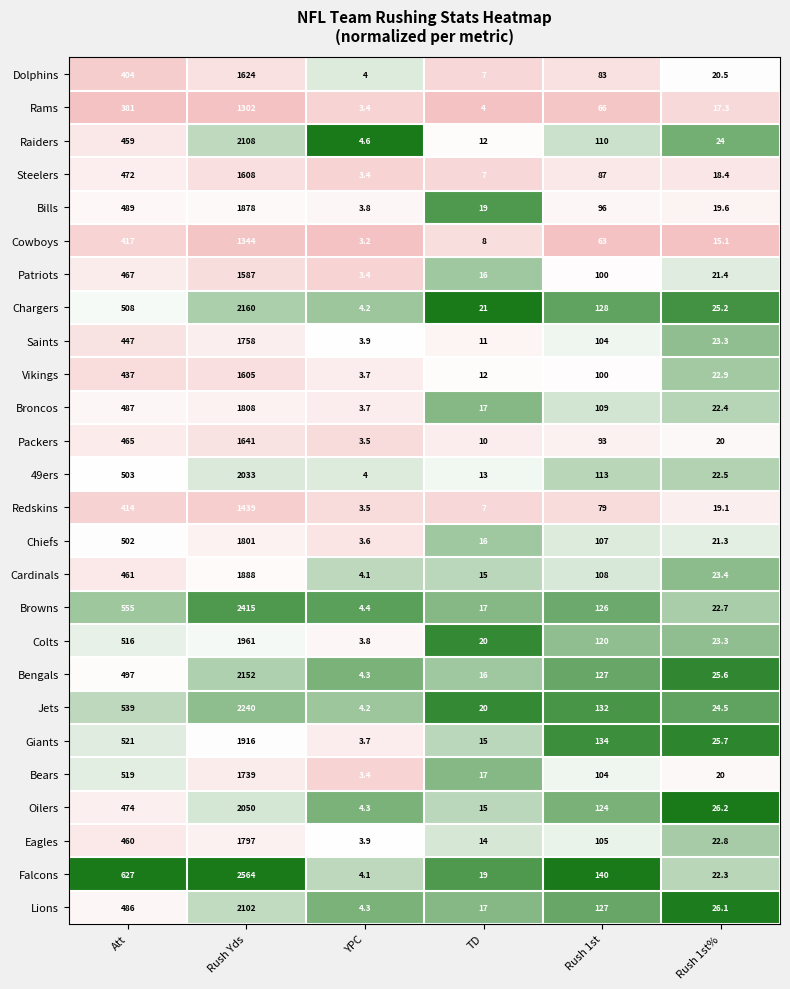

List the labels in order of Packers value, largest first.

Rush Yds, Att, Rush 1st, Rush 1st%, TD, YPC